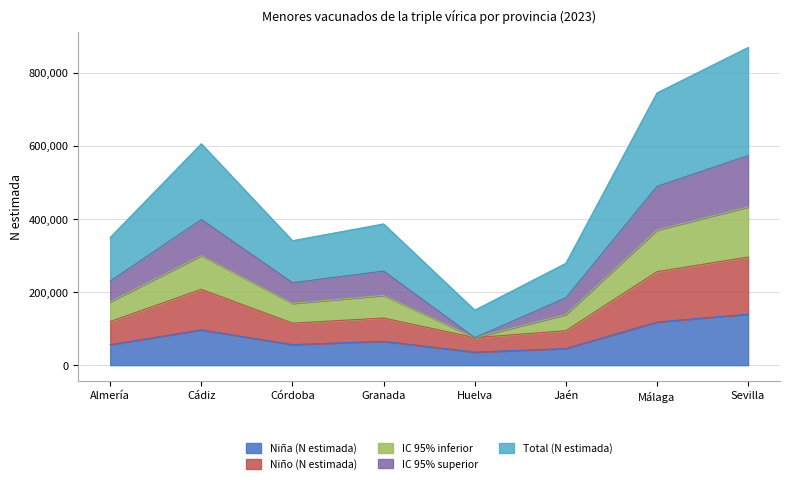

What value does the Niña (N estimada) series have at Almería?

56066